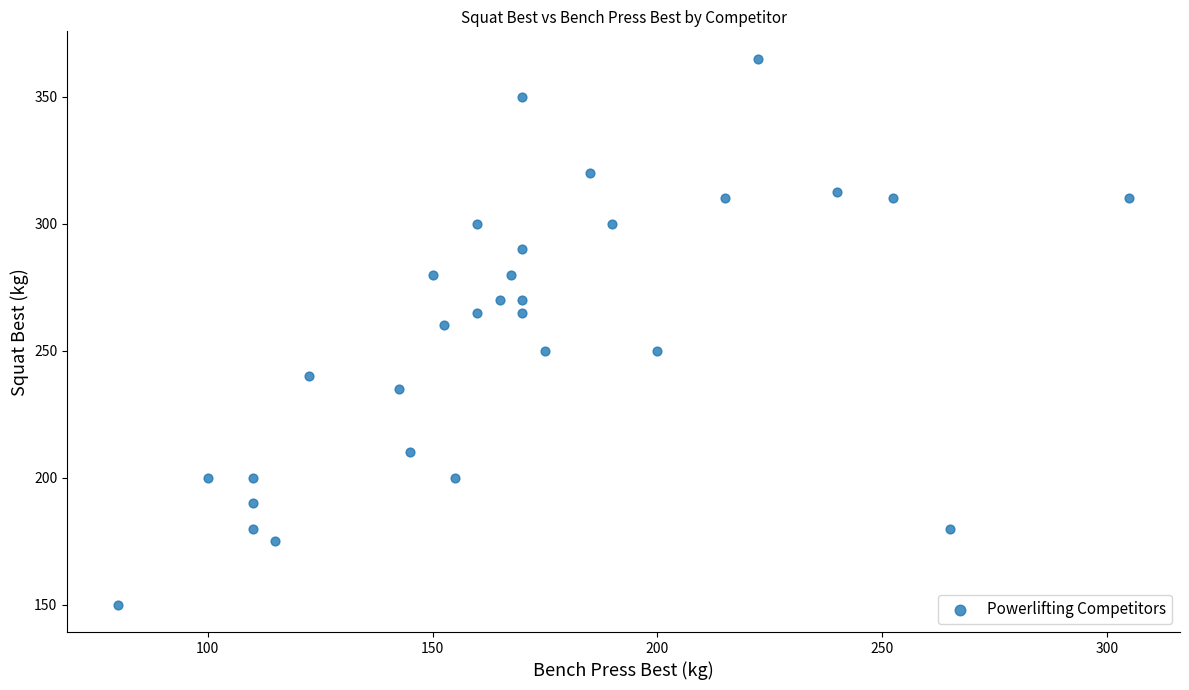

What is the range of X values (max minus min)?

225.0